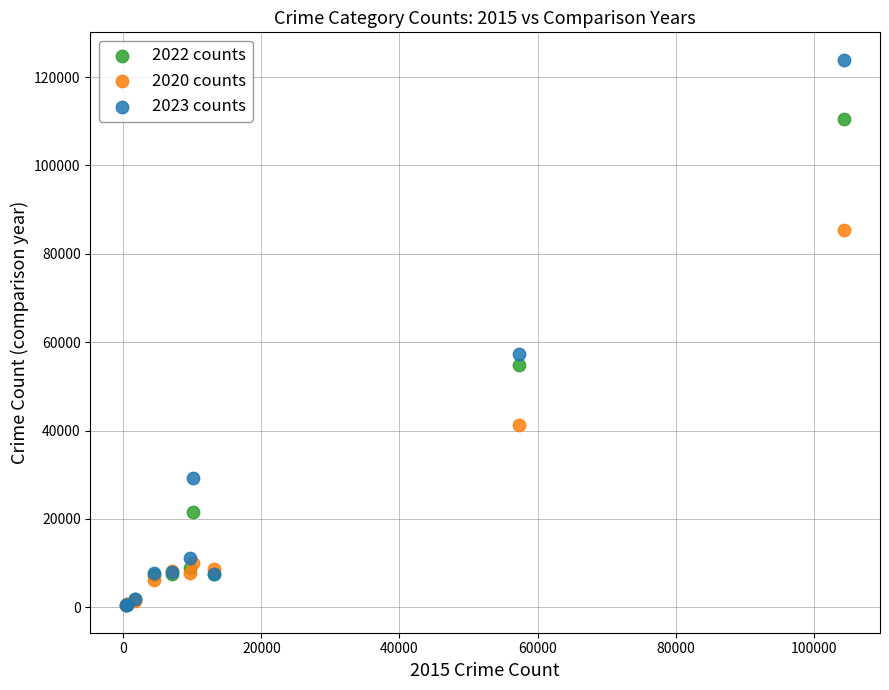

Across all series, what Y value is closest to 62185?

57414